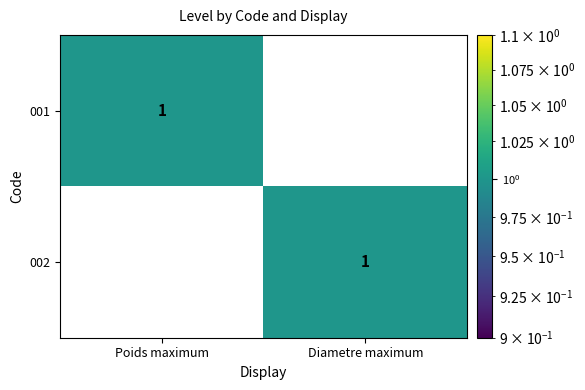

At which label is 001 closest to 0?

Diametre maximum